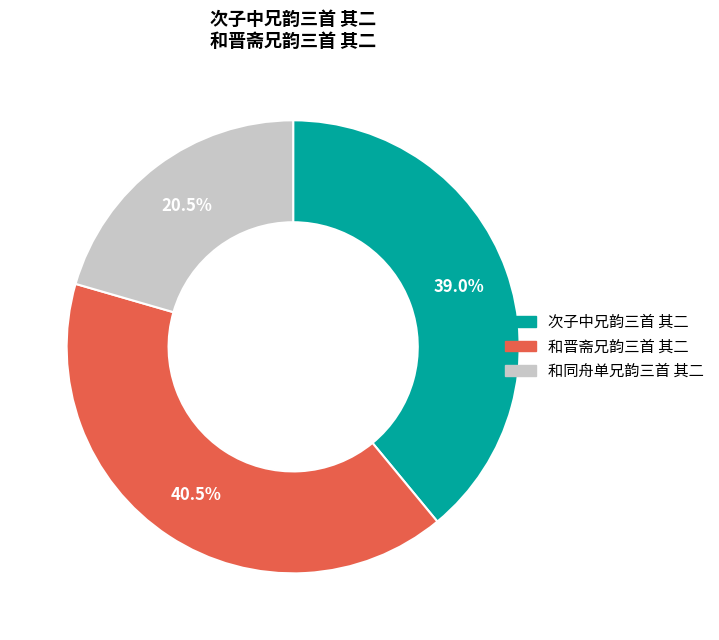

Is there a majority slice in this chart?

No